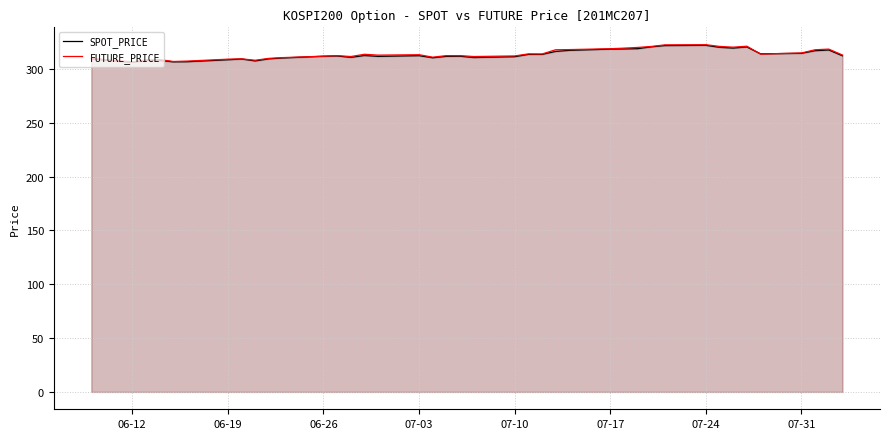

The value of FUTURE_PRICE at 07-17 is 318.9. True or false?

True